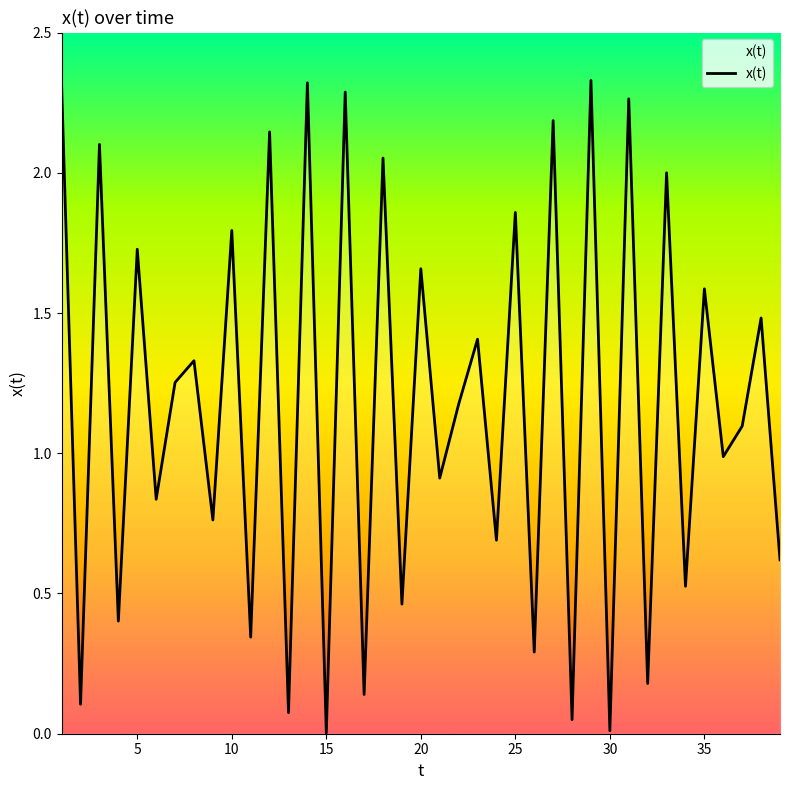

What is the difference between the maximum and second lowest values?

2.3